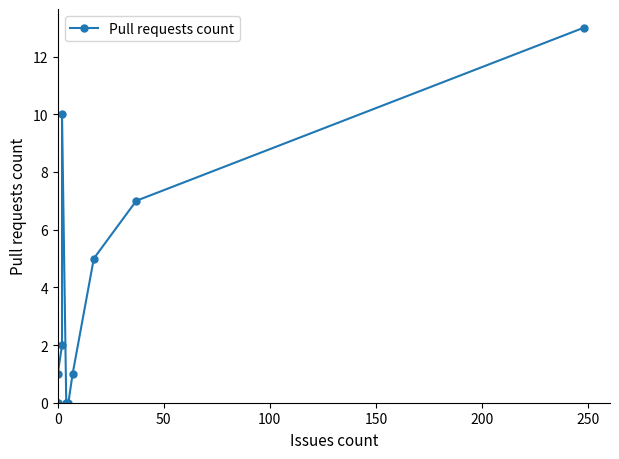

The chart shows a value of 4 at 10. True or false?

False